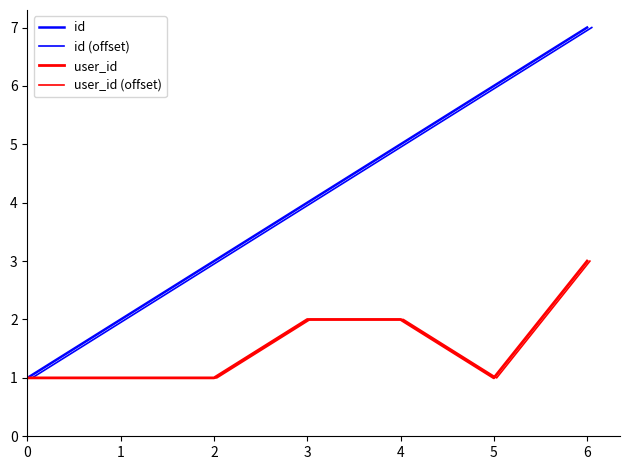

List the series in order of their peak value, lowest first.

user_id, user_id (offset), id, id (offset)